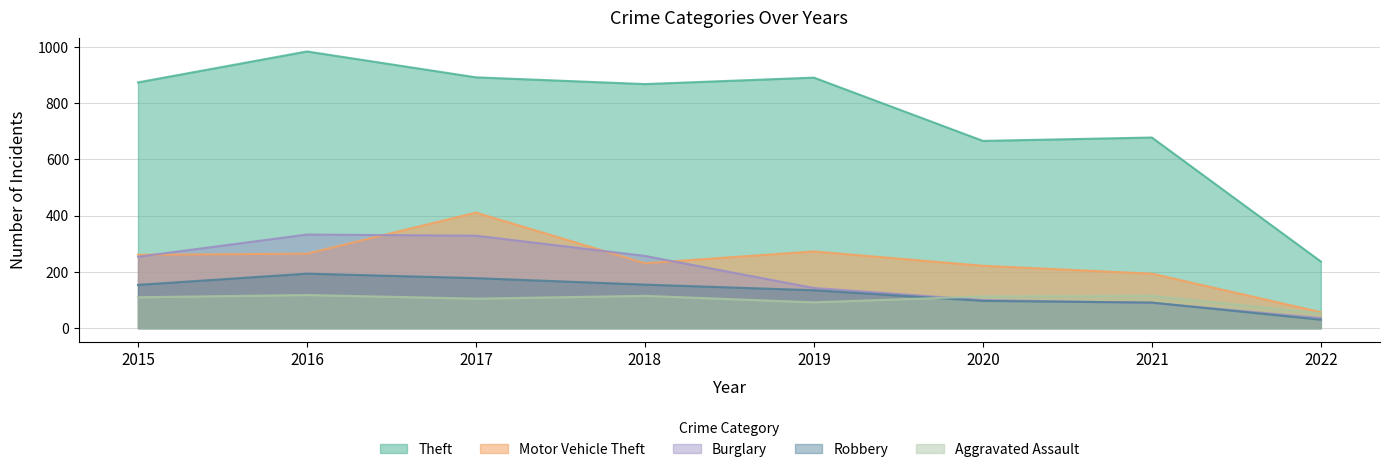

Reading left to right, transcribe all the data shown in this chart.

Theft: 2015=874	2016=984	2017=892	2018=868	2019=891	2020=666	2021=678	2022=237
Motor Vehicle Theft: 2015=261	2016=265	2017=411	2018=231	2019=273	2020=222	2021=194	2022=57
Burglary: 2015=254	2016=333	2017=329	2018=257	2019=143	2020=100	2021=90	2022=36
Robbery: 2015=154	2016=194	2017=178	2018=155	2019=135	2020=97	2021=91	2022=30
Aggravated Assault: 2015=110	2016=118	2017=105	2018=115	2019=92	2020=113	2021=115	2022=53